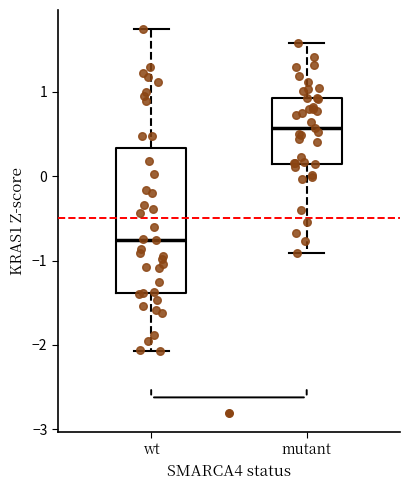

Which box's median line is the highest?

mutant